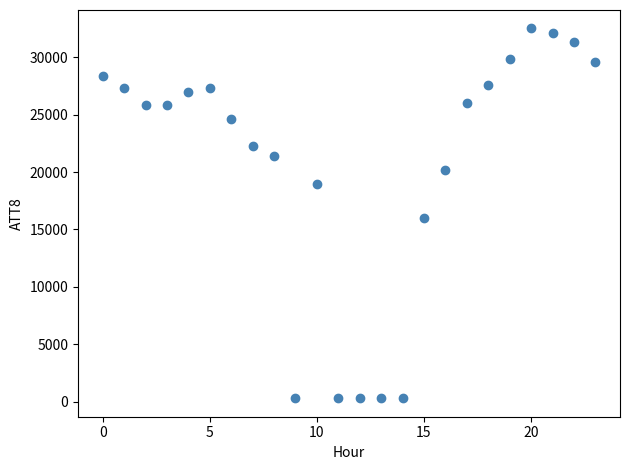

What Y value in the scatter plot is closest to 16400?

16000